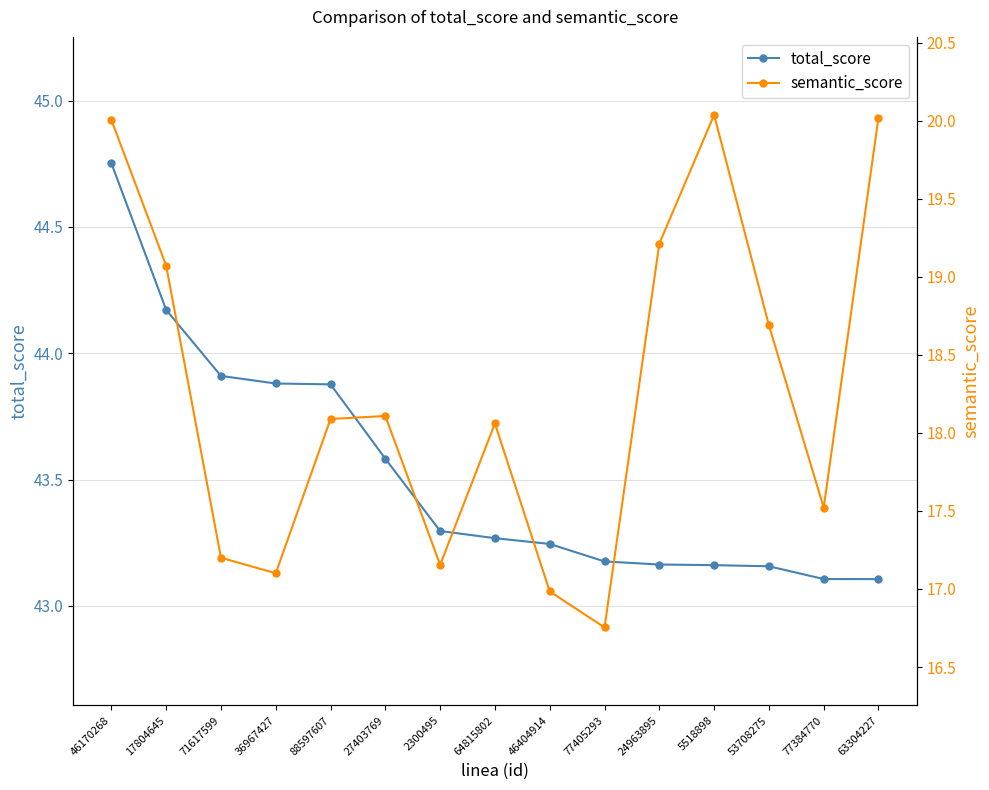

Rank the series by their average value, from highest to lowest.

total_score, semantic_score